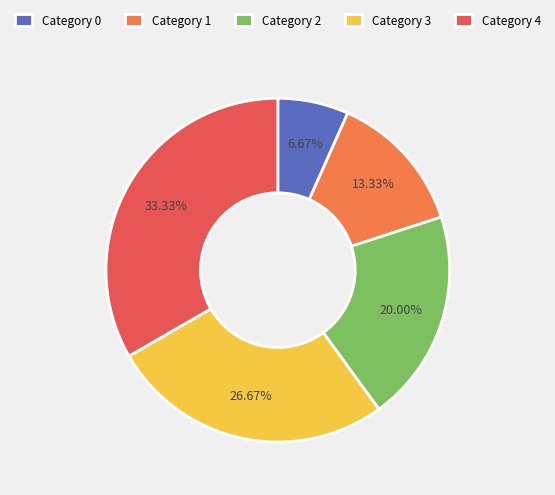

Count the number of slices in the pie.

5